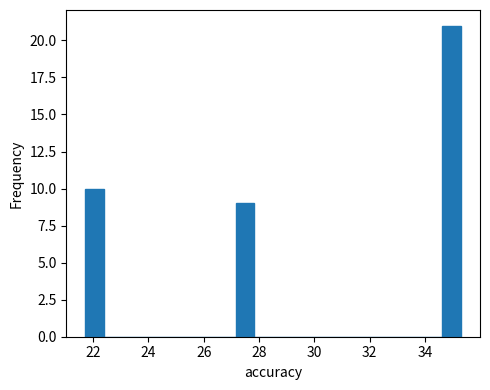

Around what value on the x-axis is the tallest bar? Give the approximate position of its centre, as read against the axis.

35.0